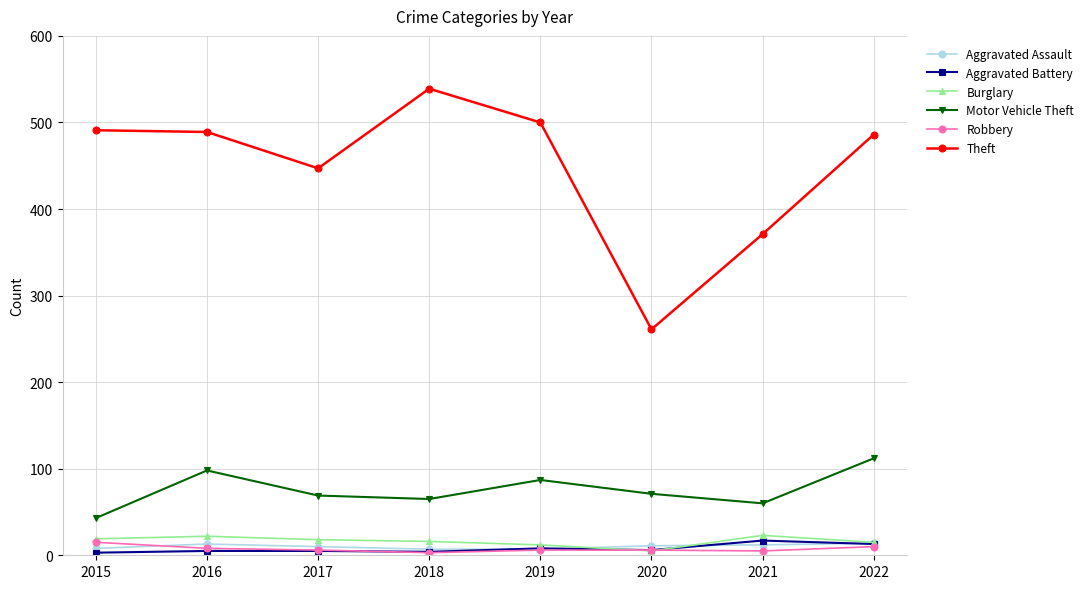

What is the value of the Aggravated Battery point at the 5th from the left?

8